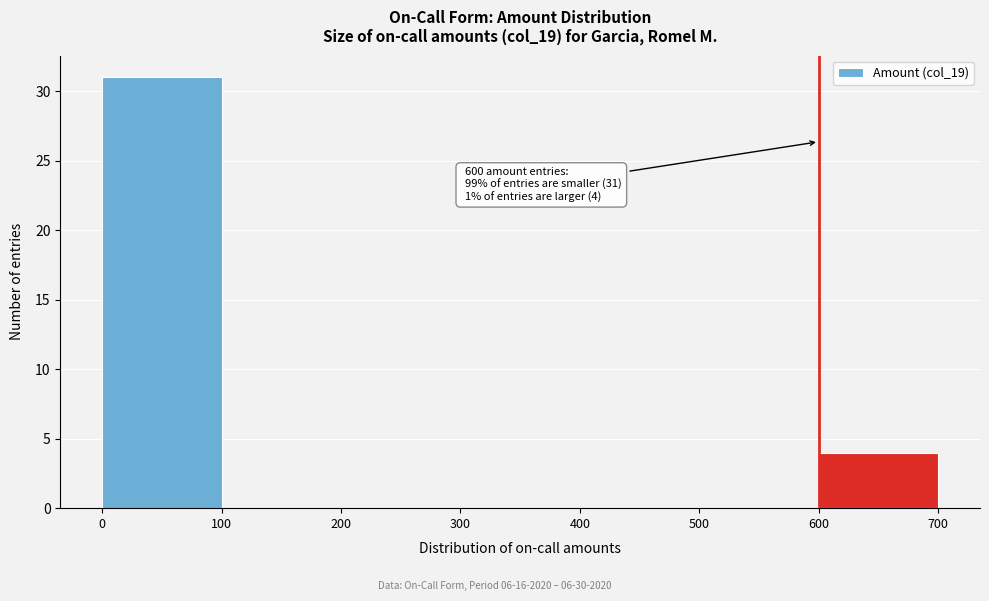

Over which range of the x-axis is the bar tallest?

0 to 100